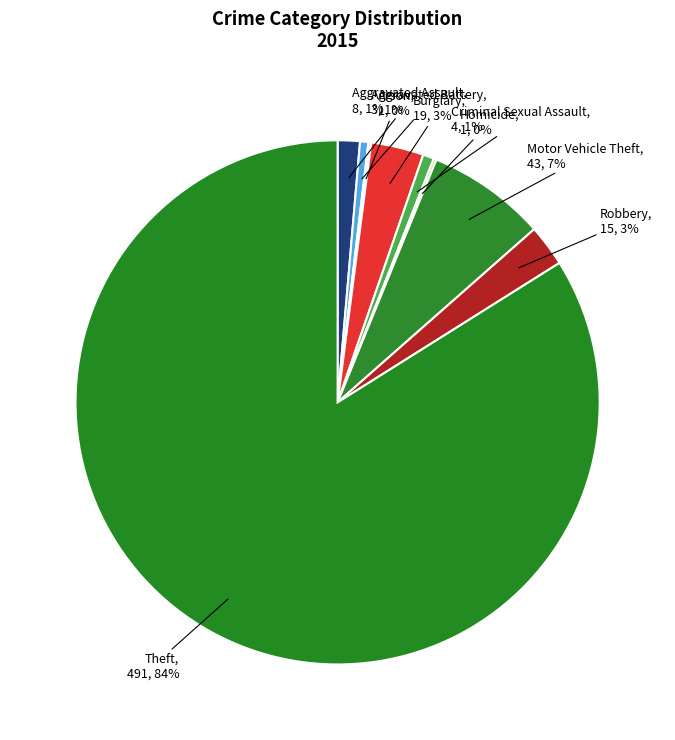

Which slice is the largest?

Theft